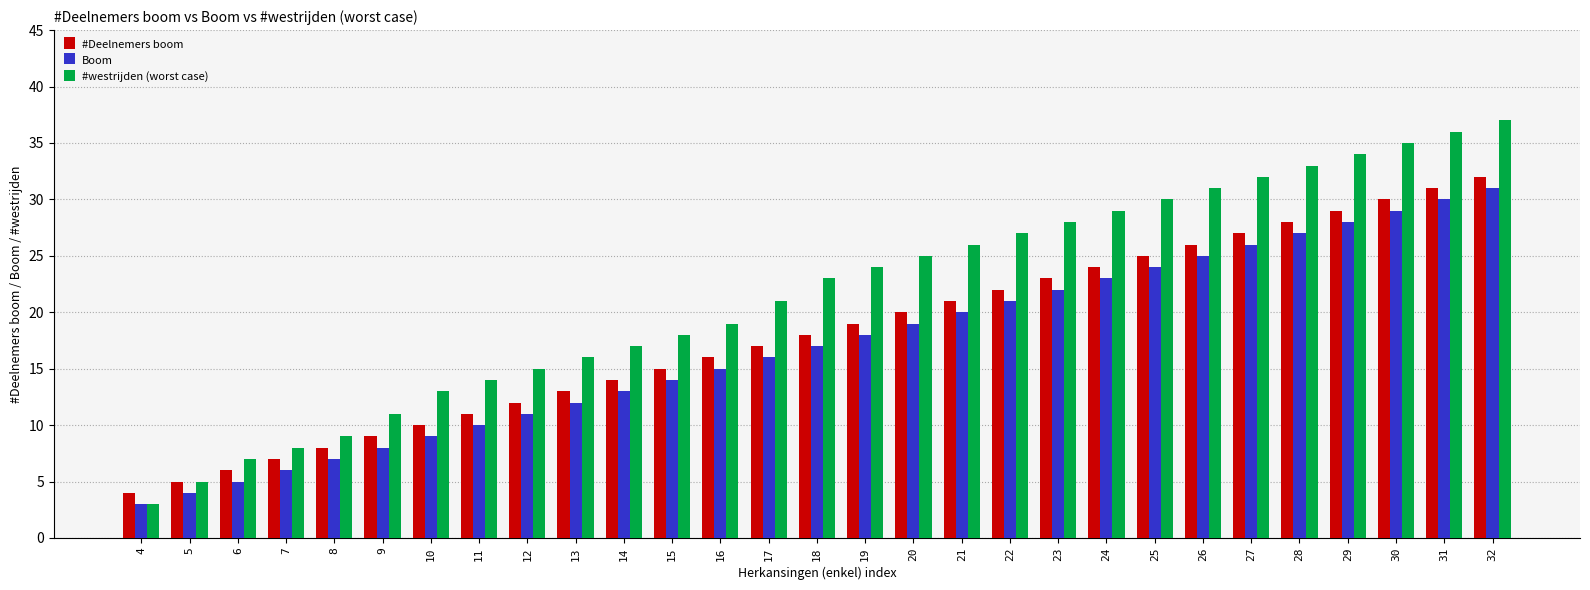

At 30, list the series in order from largest to smallest.

#westrijden (worst case), #Deelnemers boom, Boom